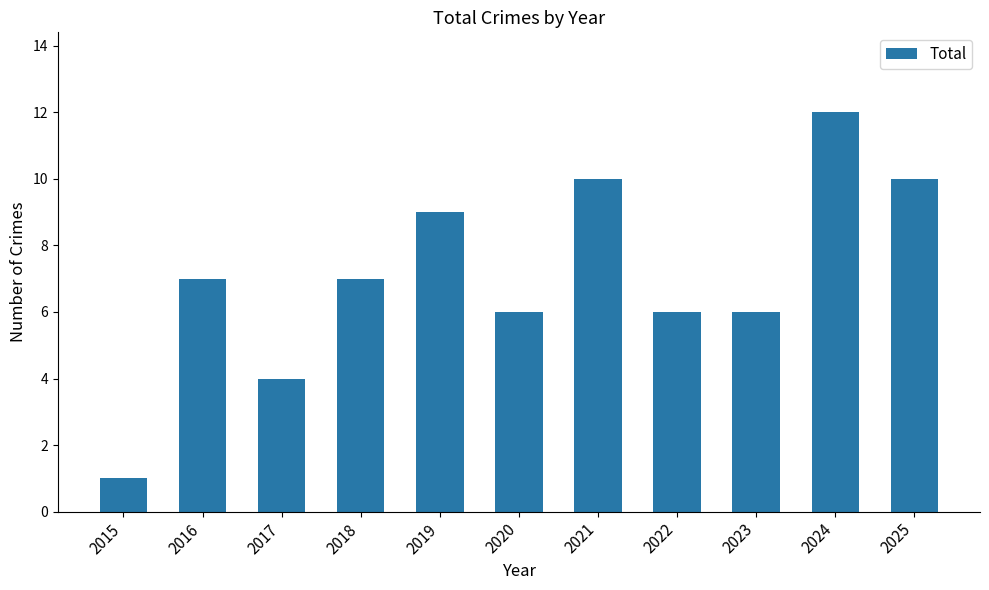

What is the difference between the values at 2016 and 2020?

1